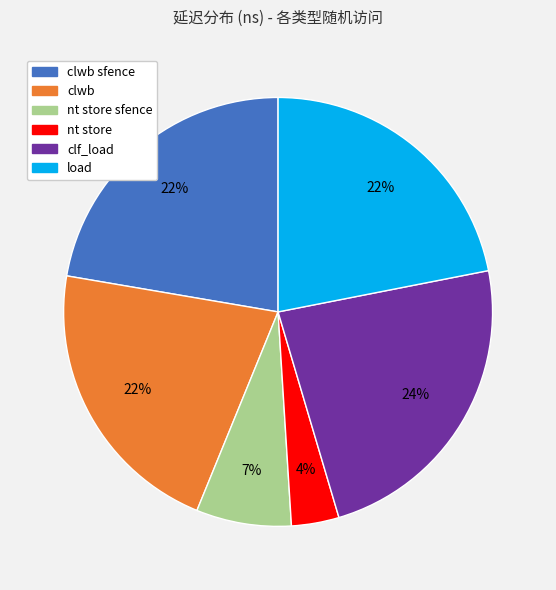

Is there any slice that represents more than half of the pie?

No